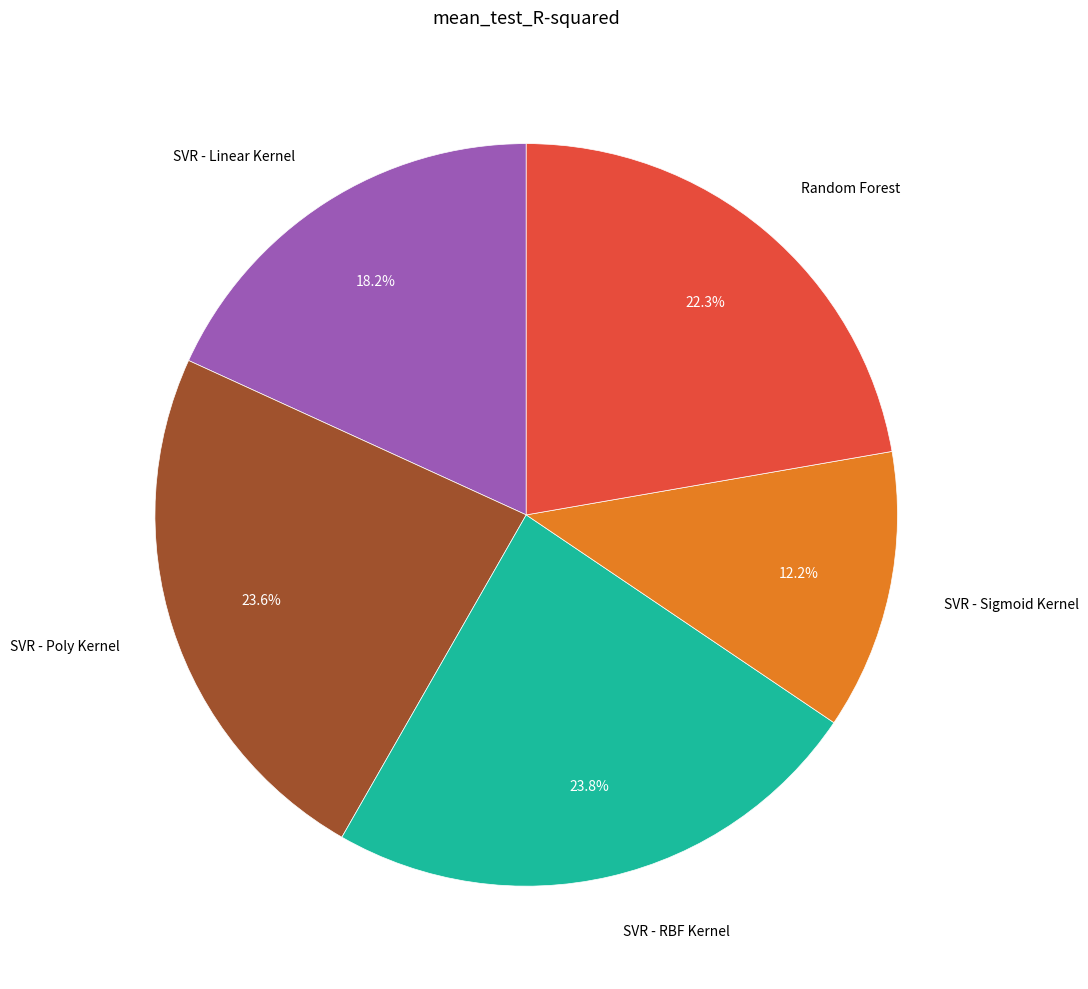

Is there a majority slice in this chart?

No